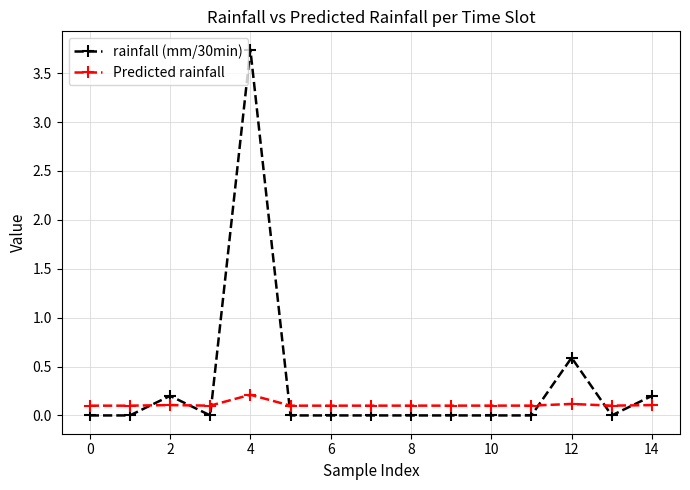

Which series has the largest total across all categories?

rainfall (mm/30min)